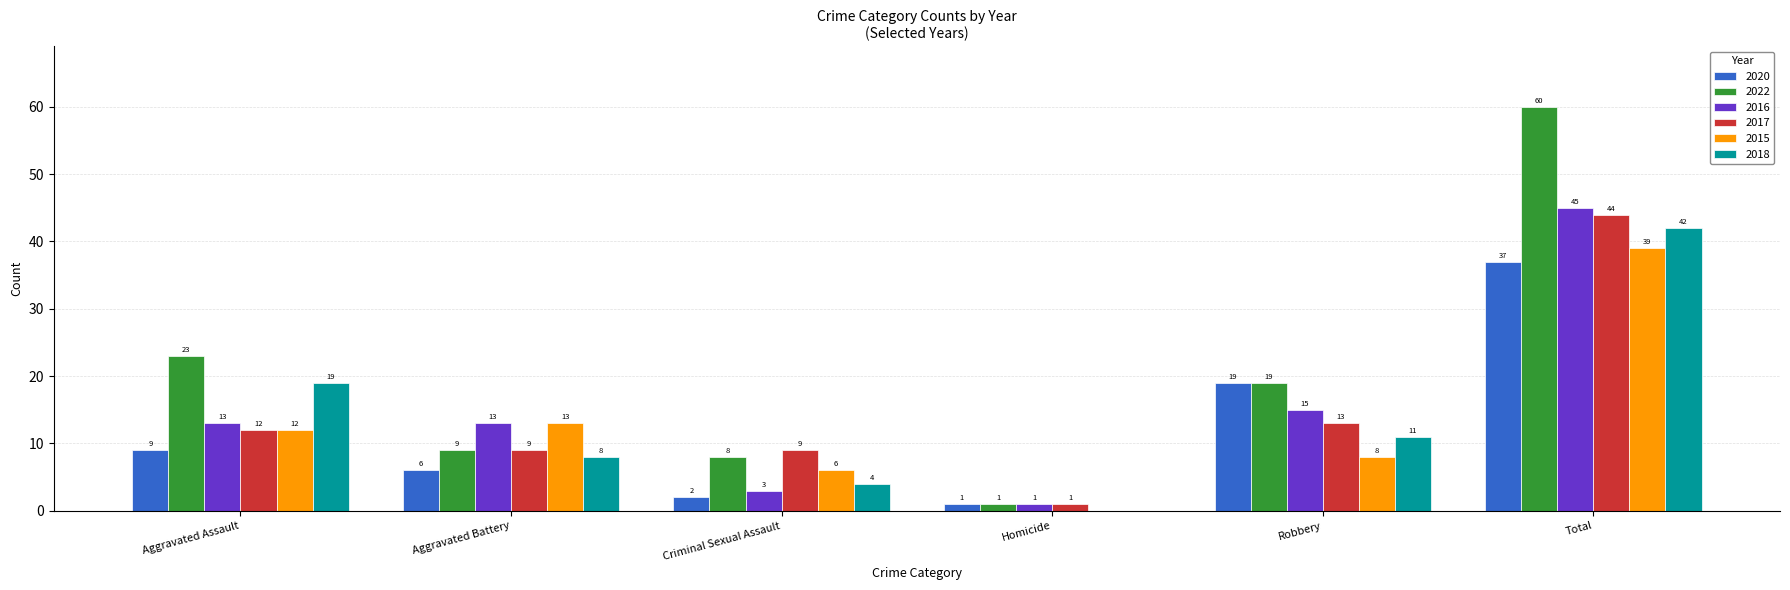

Is it true that 2018 equals 4 at Robbery?

False